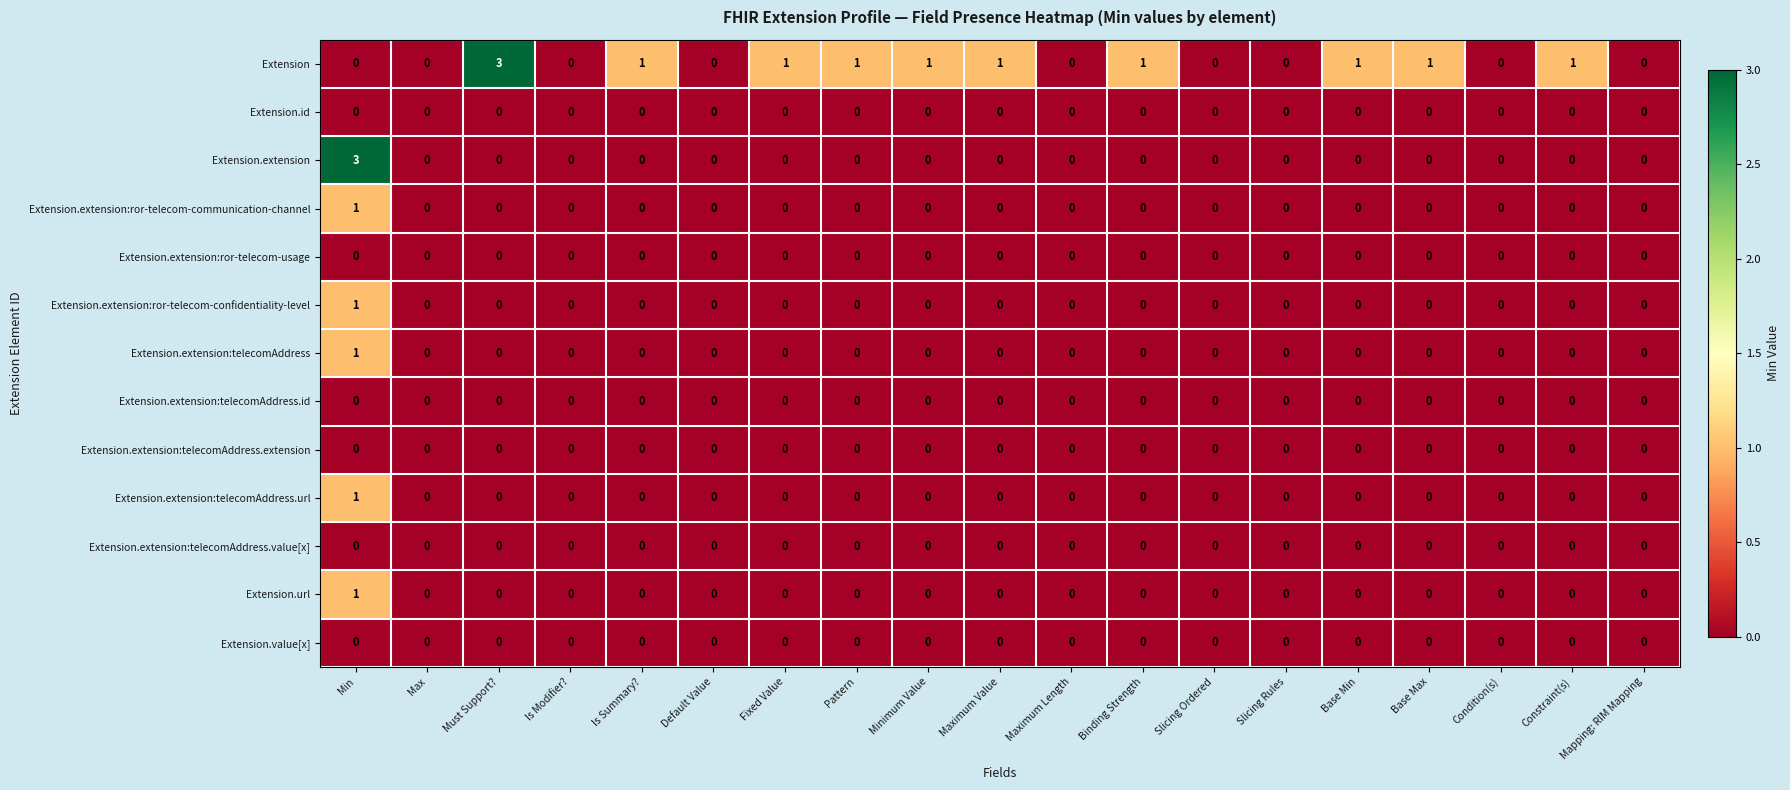

What is the maximum value shown in the chart?

3